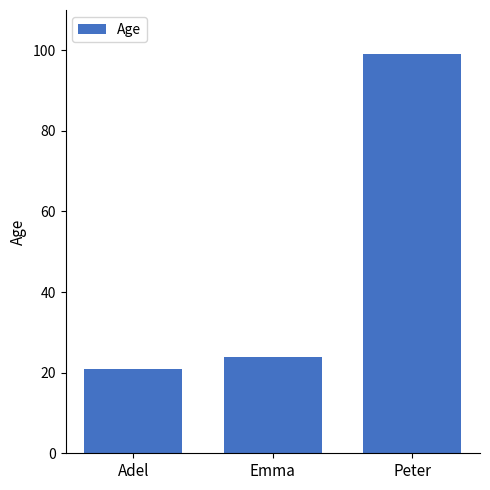

What position from the right is Adel?

3